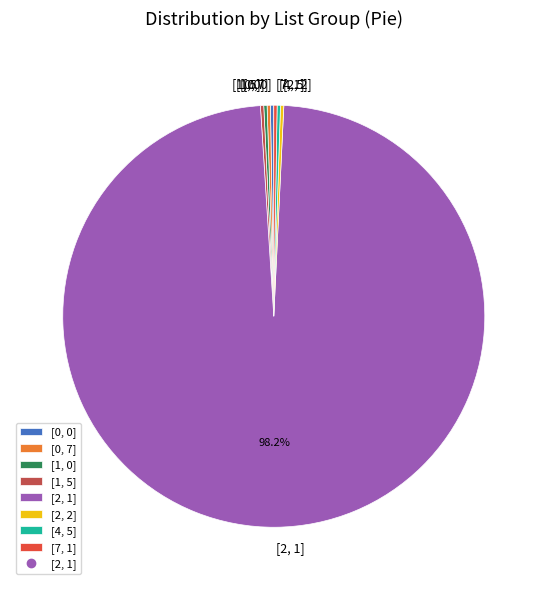

Is there any slice that represents more than half of the pie?

Yes